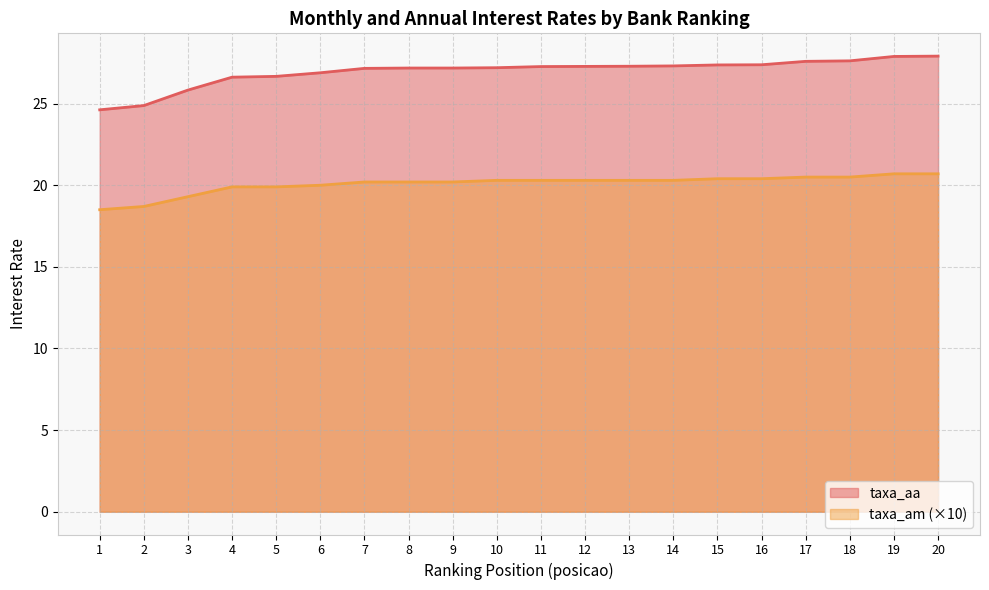

Which series has the widest spread of values?

taxa_aa